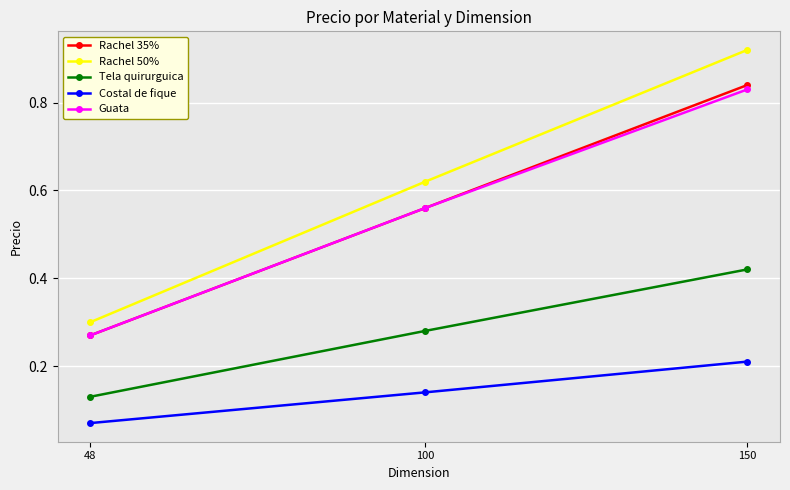

Where is Costal de fique nearest to the value 0?

48